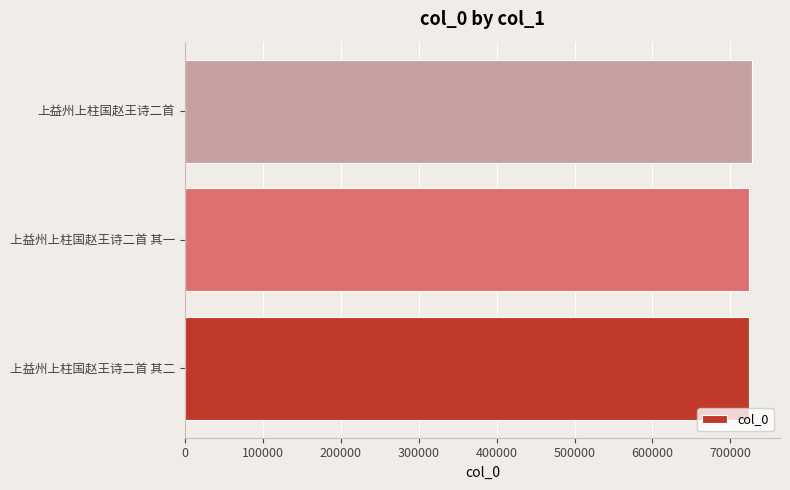

Approximately how many times larger is the value at 上益州上柱国赵王诗二首 compared to 上益州上柱国赵王诗二首 其二?

1.0